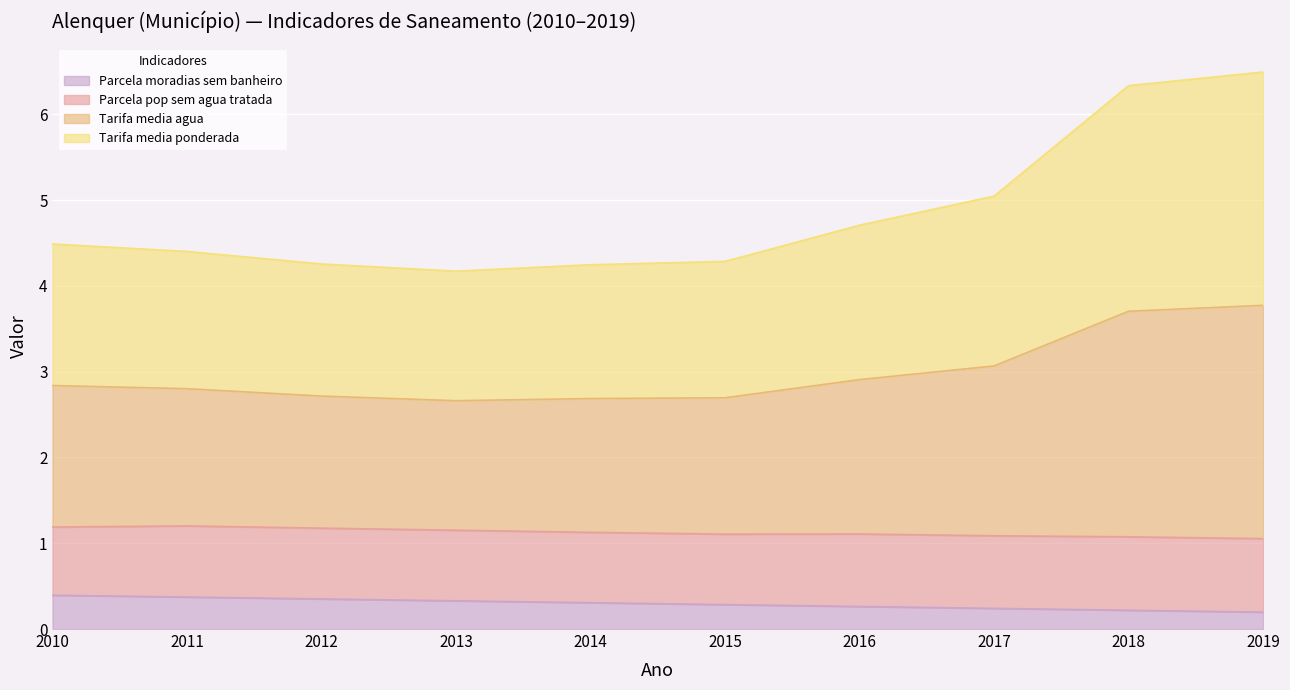

At how many categories does at least one series exceed 3?

10